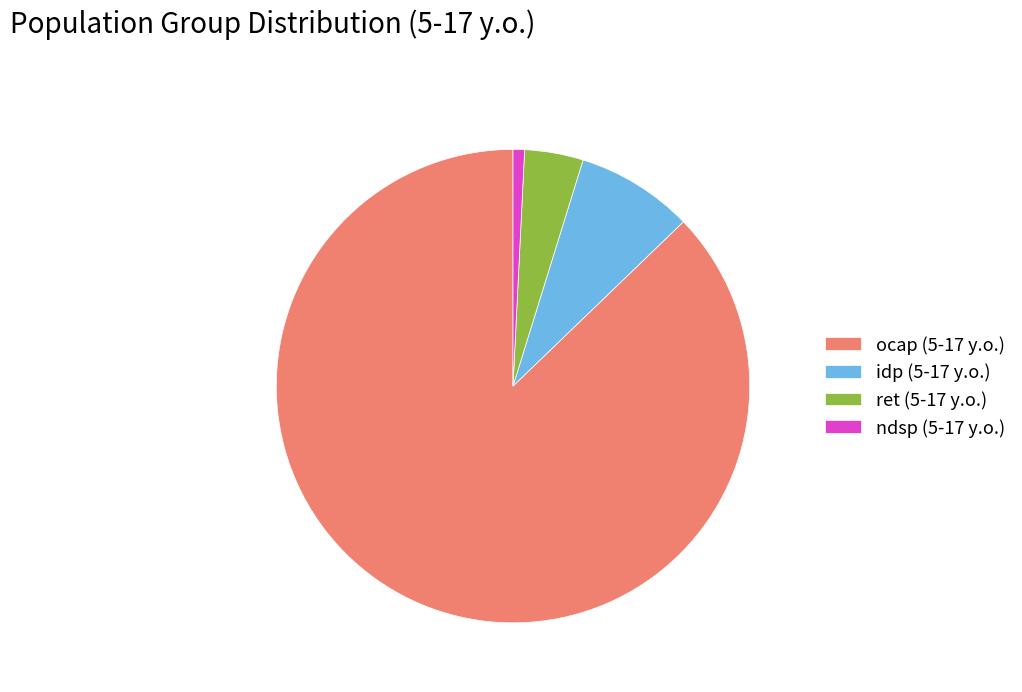

Which has a higher value, idp (5-17 y.o.) or ndsp (5-17 y.o.)?

idp (5-17 y.o.)